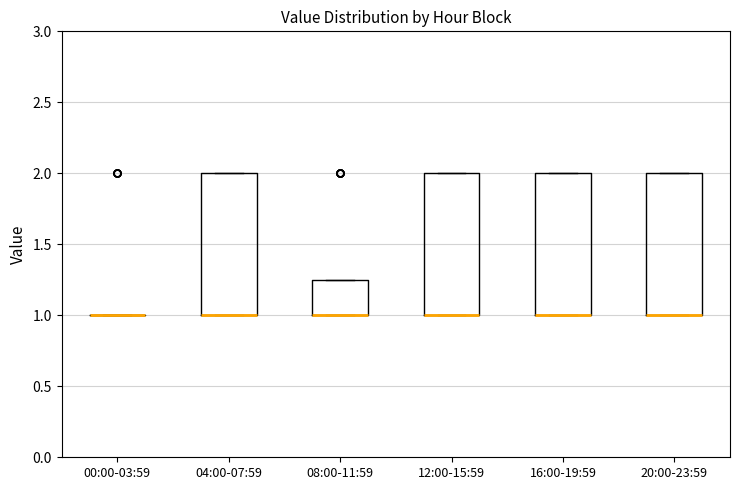

Reading left to right, read every box against the y-axis: the position of its median line, the range the box covers, and the ends of its whiskers. The values are not printed on the chart, so give them approximately, as read against the axis.

00:00-03:59: box collapsed to a line at 1.00, whiskers 1.00 to 1.00
04:00-07:59: median 1.00 (drawn on the box's lower edge), box 1.00 to 2.00, whiskers 1.00 to 2.00
08:00-11:59: median 1.00 (drawn on the box's lower edge), box 1.00 to 1.25, whiskers 1.00 to 1.25
12:00-15:59: median 1.00 (drawn on the box's lower edge), box 1.00 to 2.00, whiskers 1.00 to 2.00
16:00-19:59: median 1.00 (drawn on the box's lower edge), box 1.00 to 2.00, whiskers 1.00 to 2.00
20:00-23:59: median 1.00 (drawn on the box's lower edge), box 1.00 to 2.00, whiskers 1.00 to 2.00